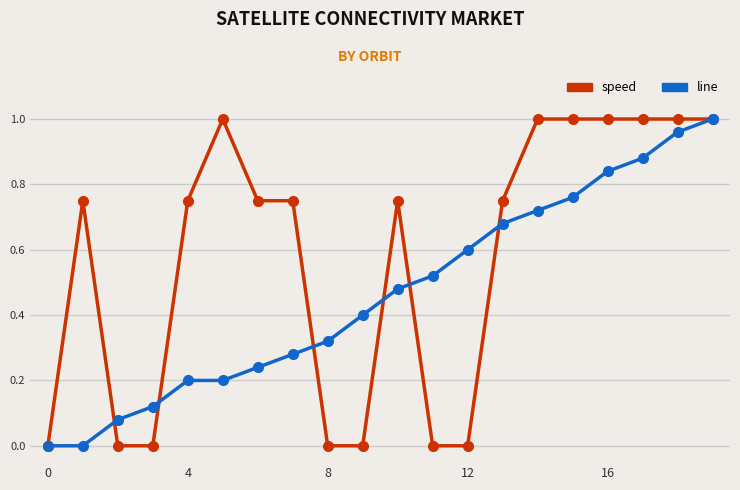

Which series has the largest total across all categories?

speed